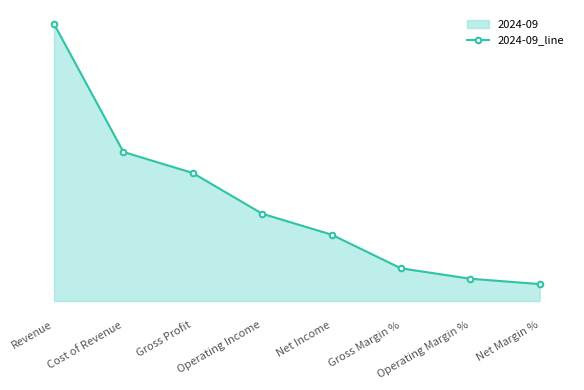

At which category does the chart reach its peak across all series?

Revenue